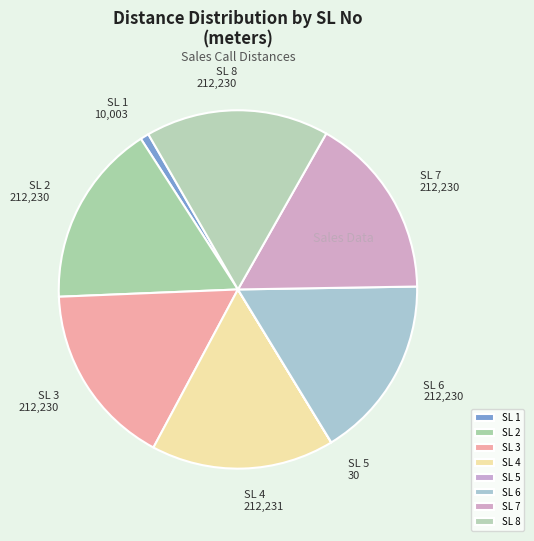

What is the ratio of the value at SL 4 to the value at SL 1?

21.2